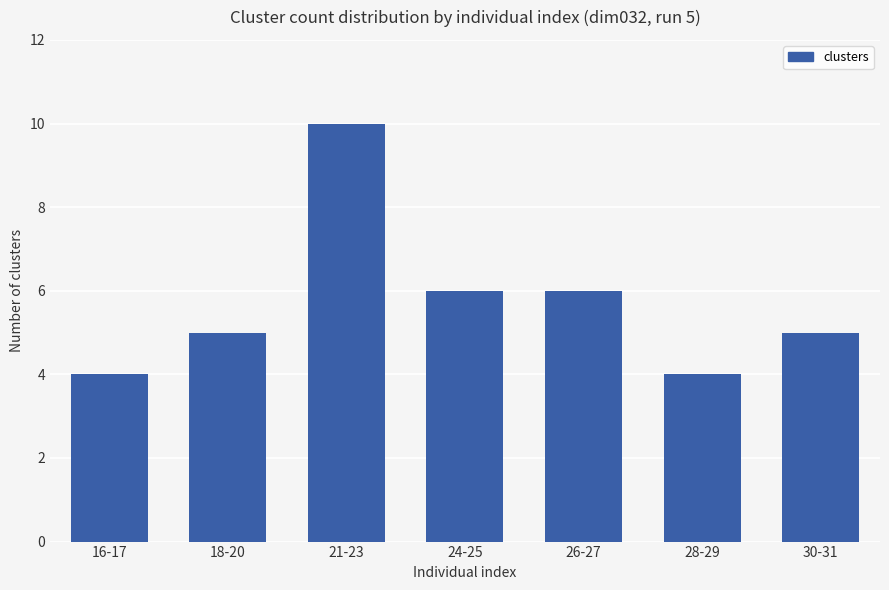

What is the maximum value shown in the chart?

10